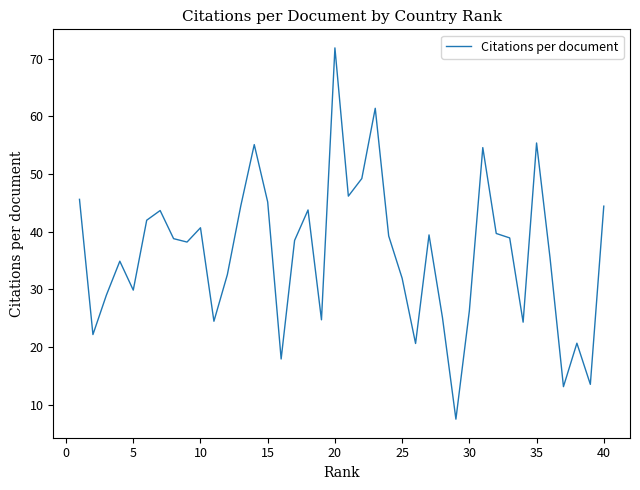

Count the number of data series in this chart.

1